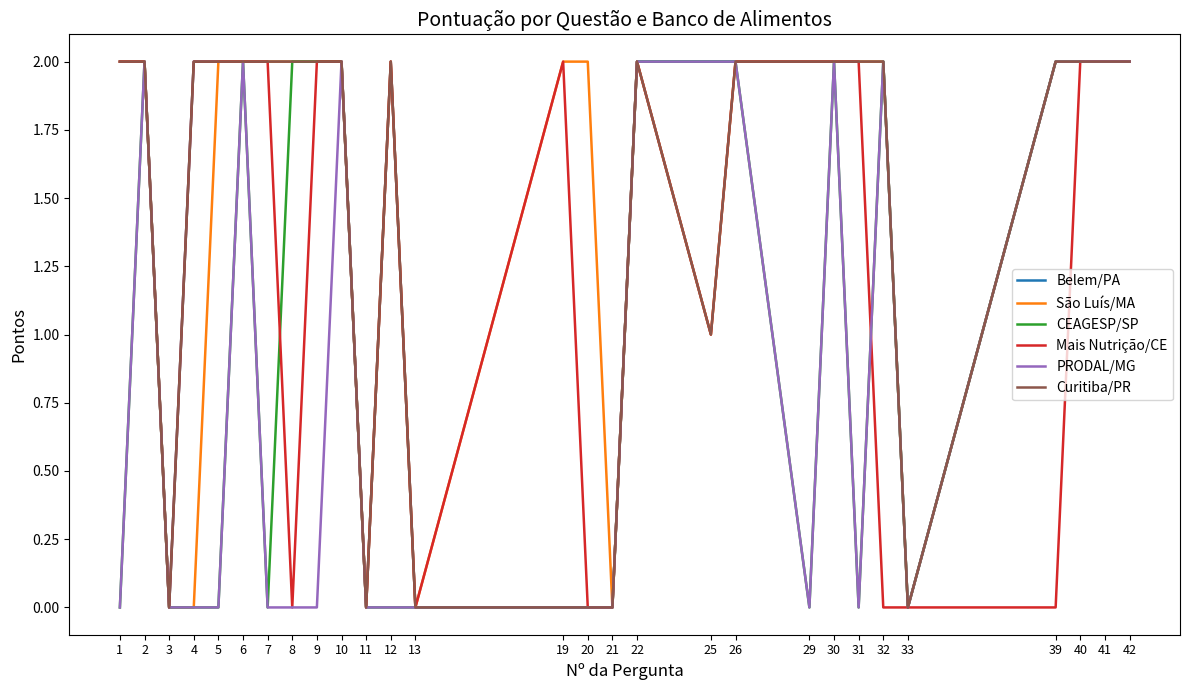

Count the Belem/PA values in the range 2 to 3.

21